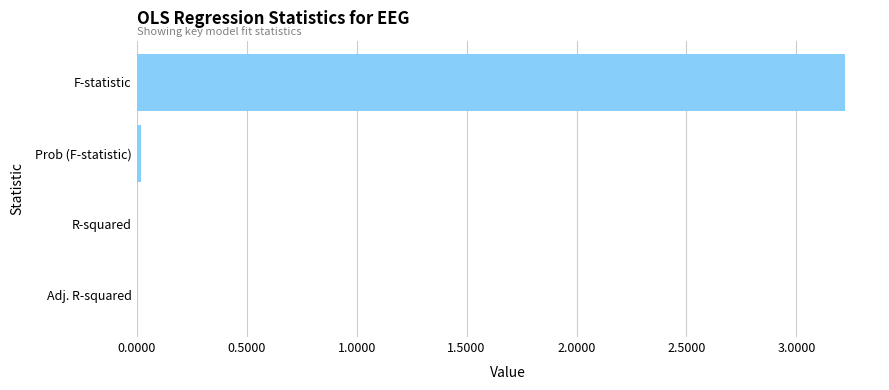

What is the approximate value at F-statistic?

3.2